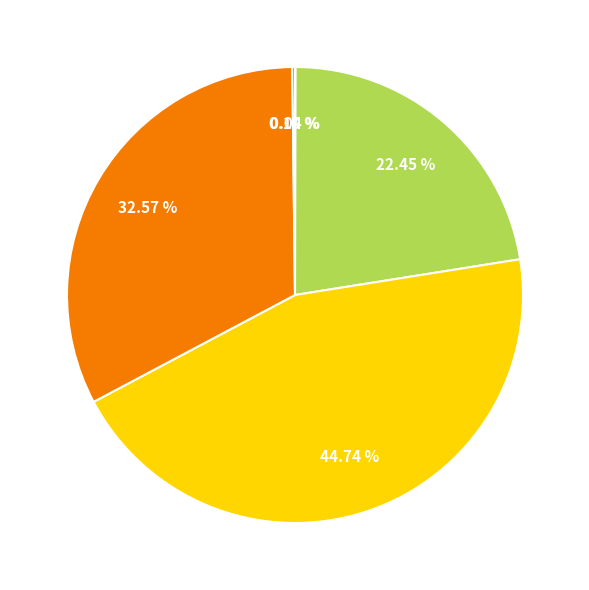

Is there a majority slice in this chart?

No